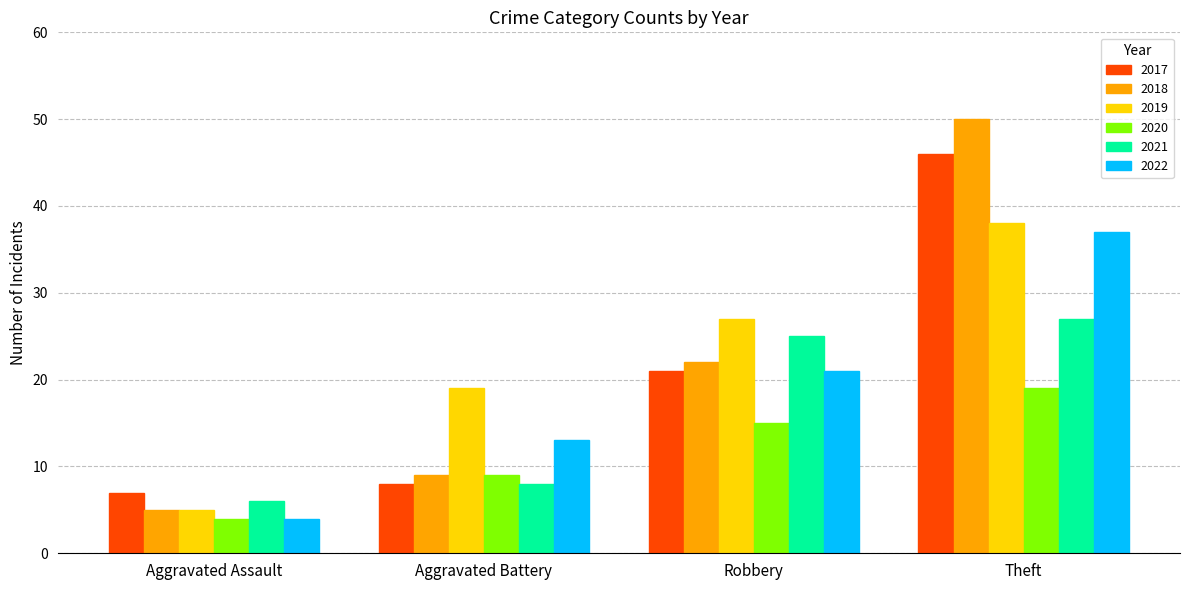

What is the spread (max minus min) of values at Aggravated Assault?

3